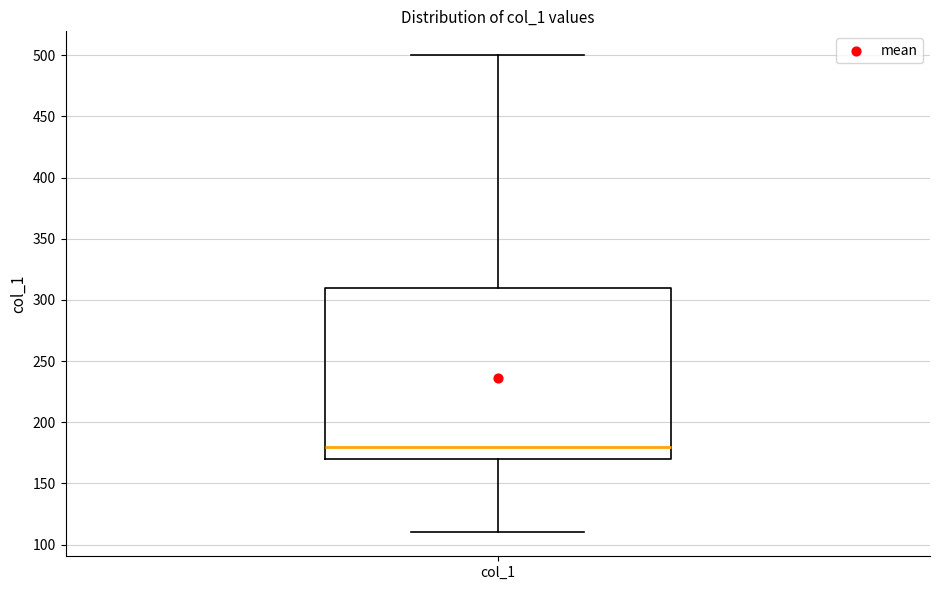

Where does the upper whisker of the box for col_1 end on the y-axis? The values are not printed on the chart, so give them approximately, as read against the axis.

500